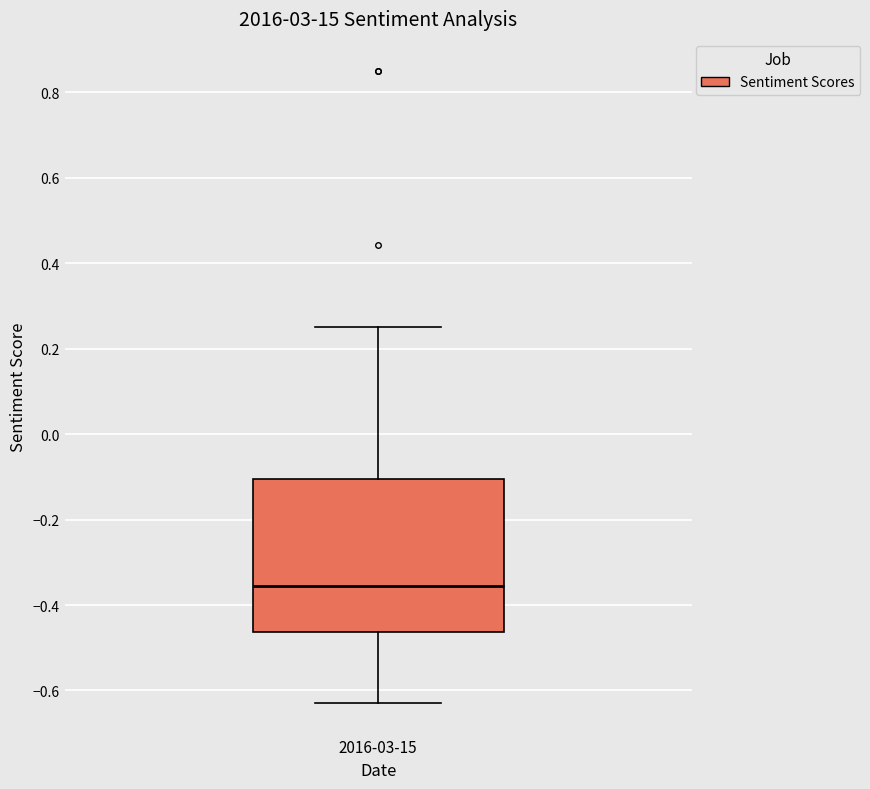

Transcribe this box plot: give where the median line is, the range the box spans, and where the two whiskers end, as read against the y-axis. The values are not printed on the chart, so give them approximately, as read against the axis.

median -0.36, box -0.46 to -0.10, whiskers -0.62 to 0.24